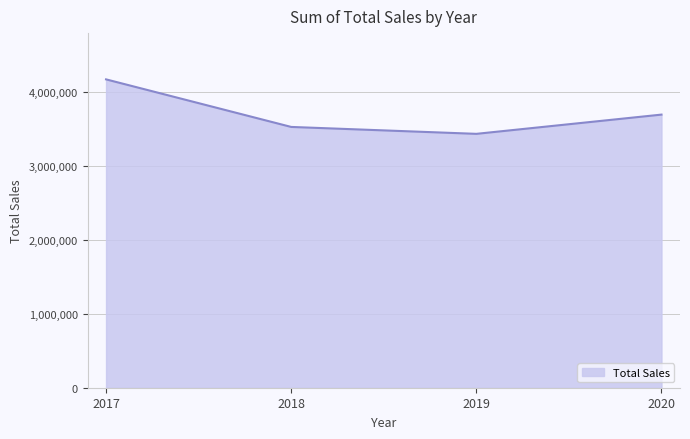

What is the average value?

3712094